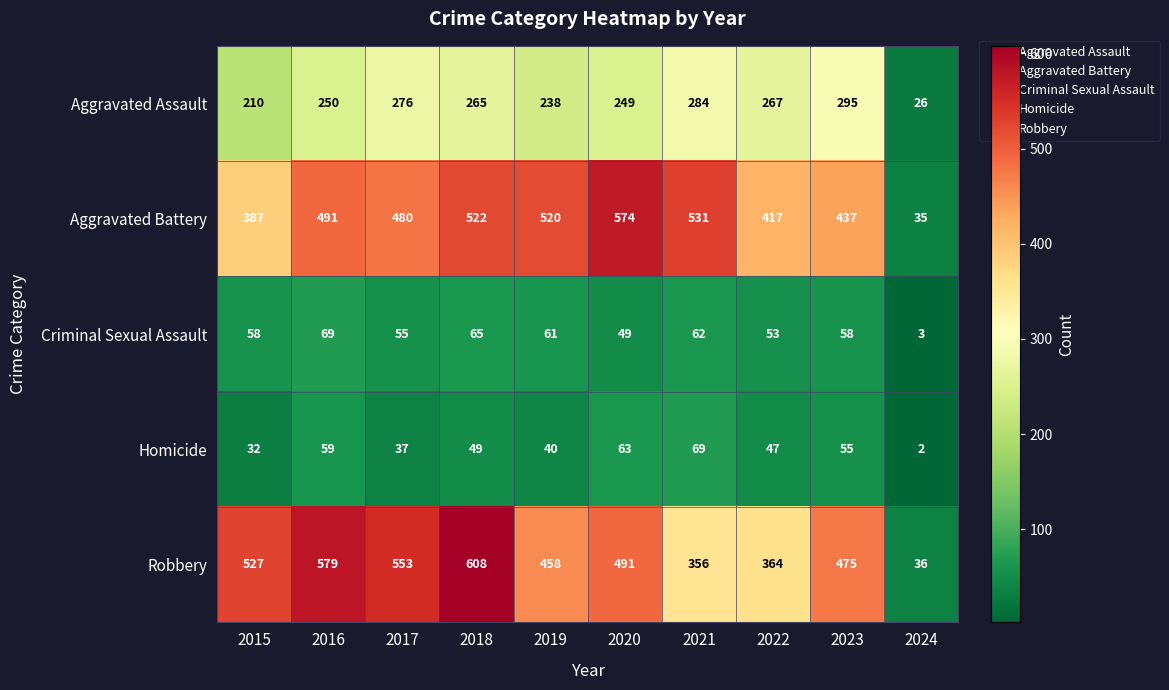

At which label is Homicide closest to 35?

2017